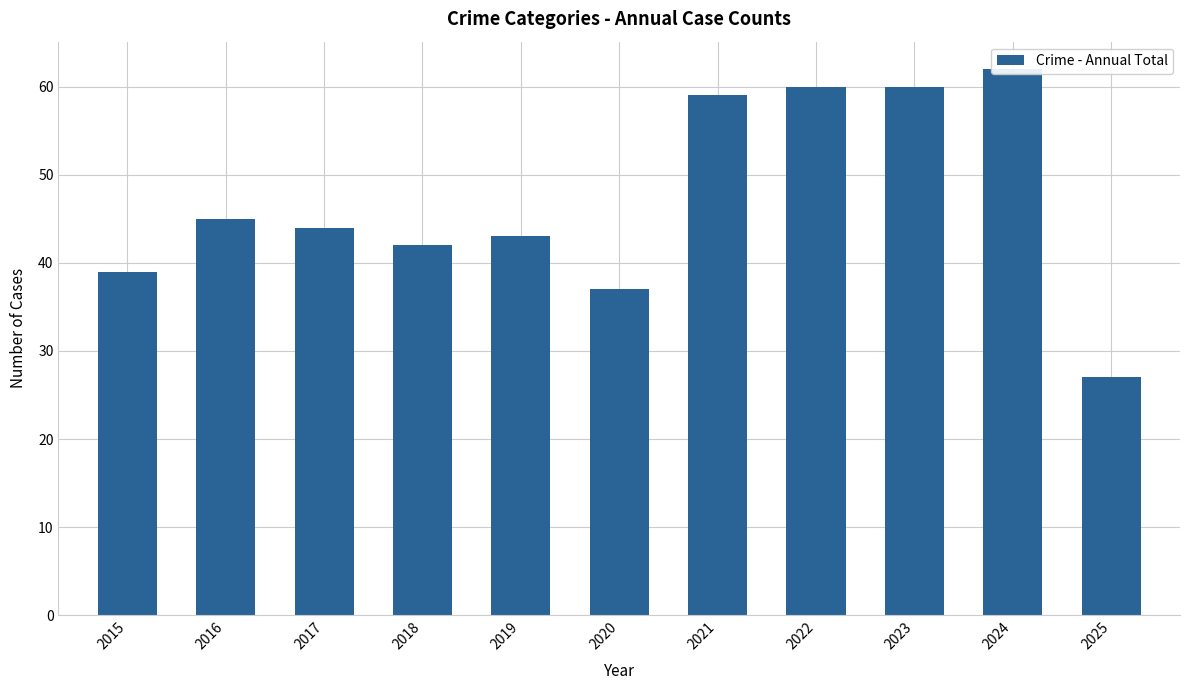

Where does the data first go above 44?

2016